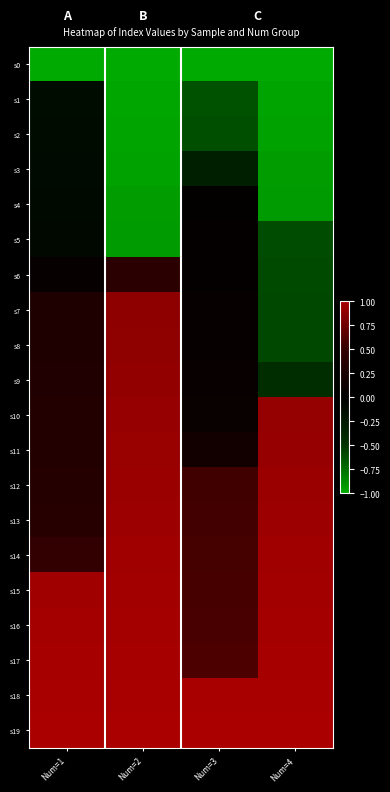

How many distinct data groups are displayed?

20